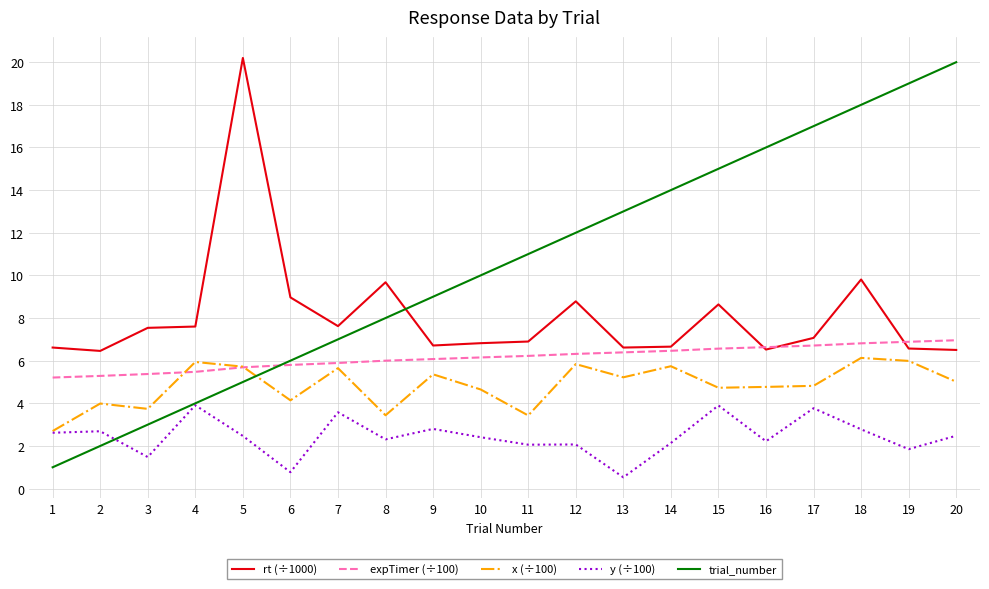

At which label does x (÷100) first exceed 5?

4